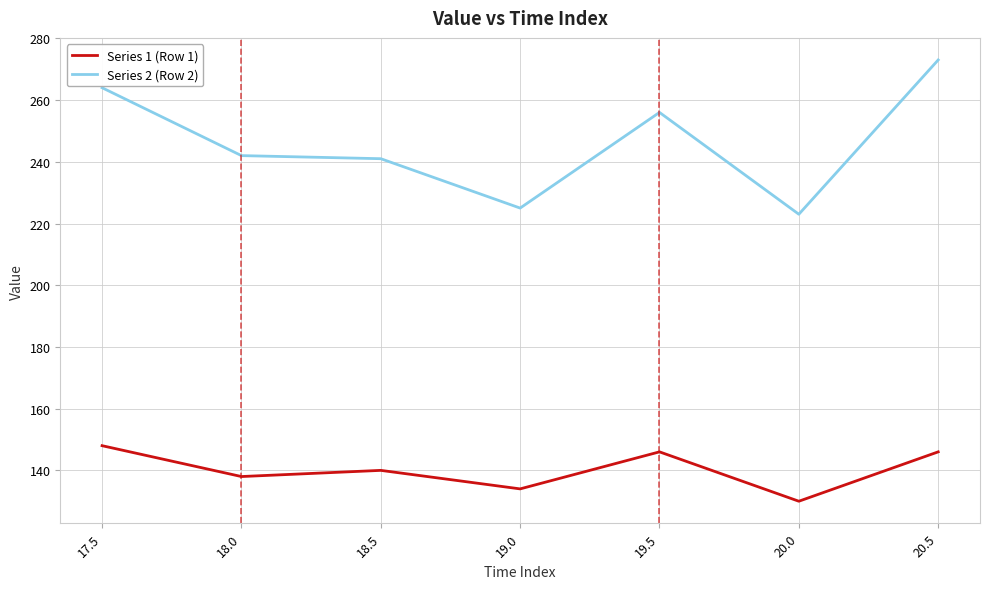

How many categories are shown in the chart?

7